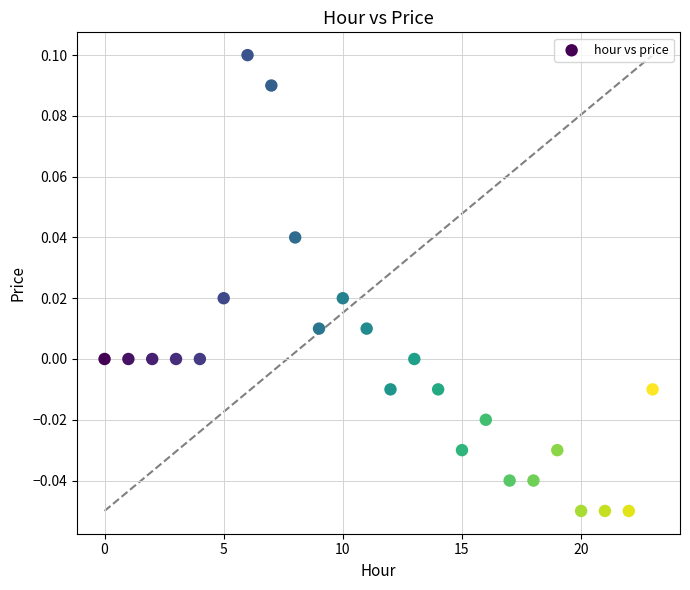

Count the number of points in this scatter plot.

24